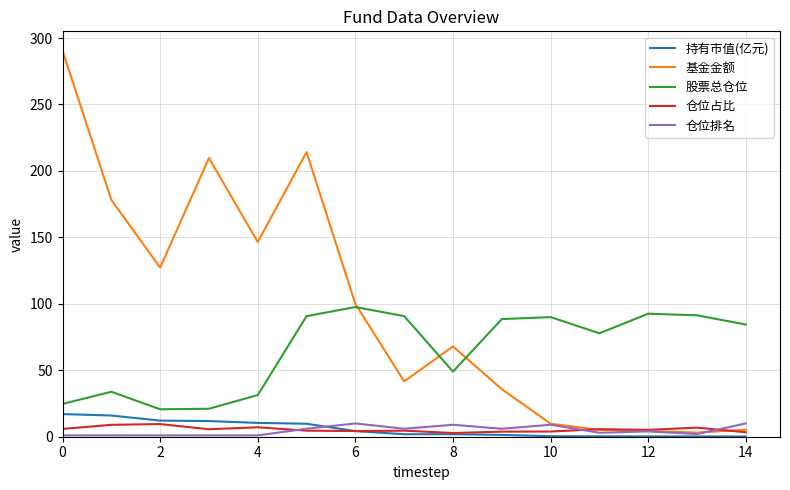

True or false: 仓位占比 and 基金金额 intersect in this chart.

True